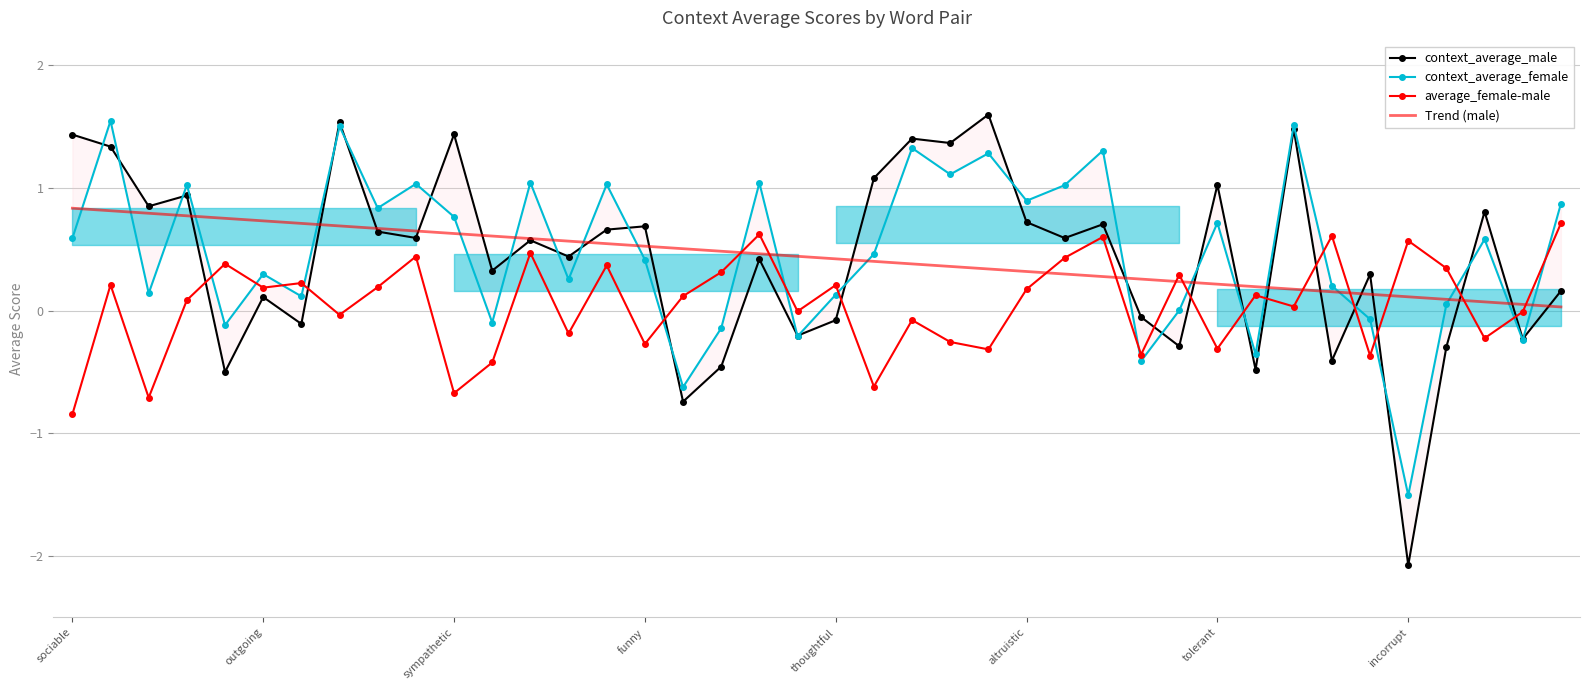

What is the spread (max minus min) of values at 29?

0.6